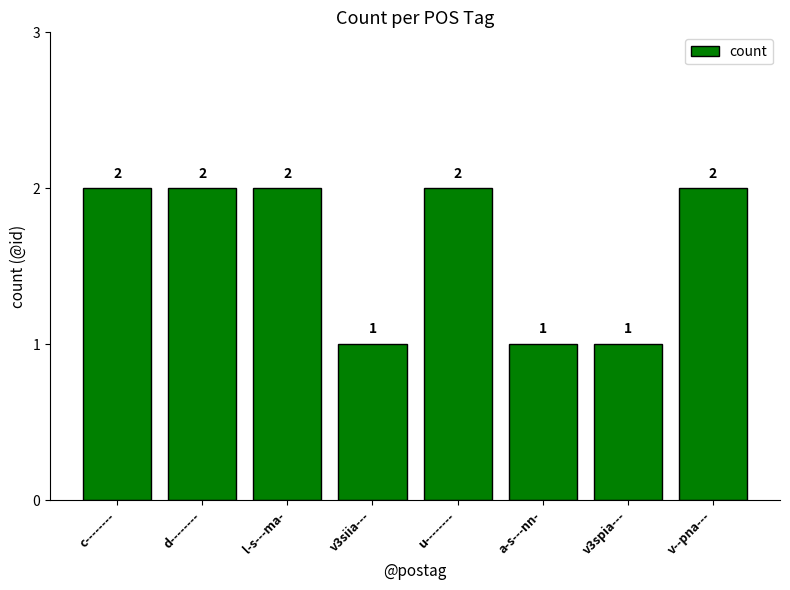

Reading right to left, extract all data points from this chart.

v--pna---=2	v3spia---=1	a-s---nn-=1	u--------=2	v3siia---=1	l-s---ma-=2	d--------=2	c--------=2